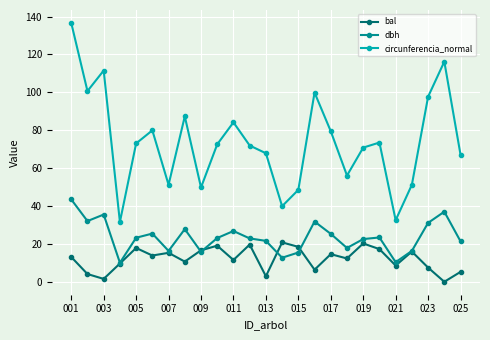

What is the maximum value for dbh?

43.5